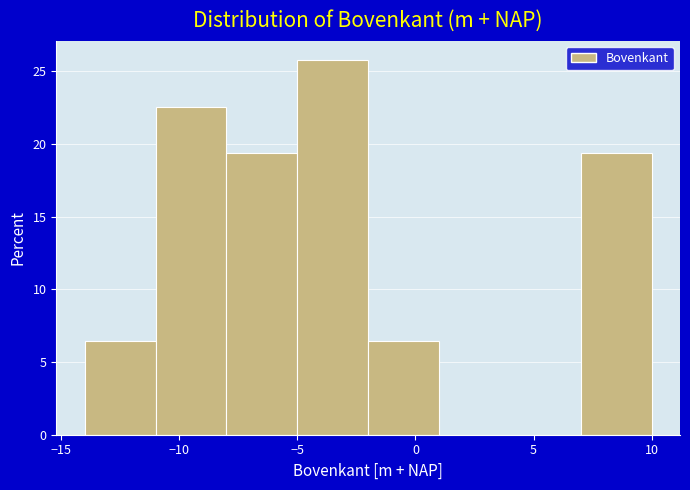

Reading left to right, transcribe this chart: for each bar, give the range it covers on the x-axis and its height. The values are not printed on the chart, so give them approximately, as read against the axis.

-14 to -11: 6.5
-11 to -8: 22.5
-8 to -5: 19.5
-5 to -2: 26.0
-2 to 1: 6.5
1 to 4: 0
4 to 7: 0
7 to 10: 19.5